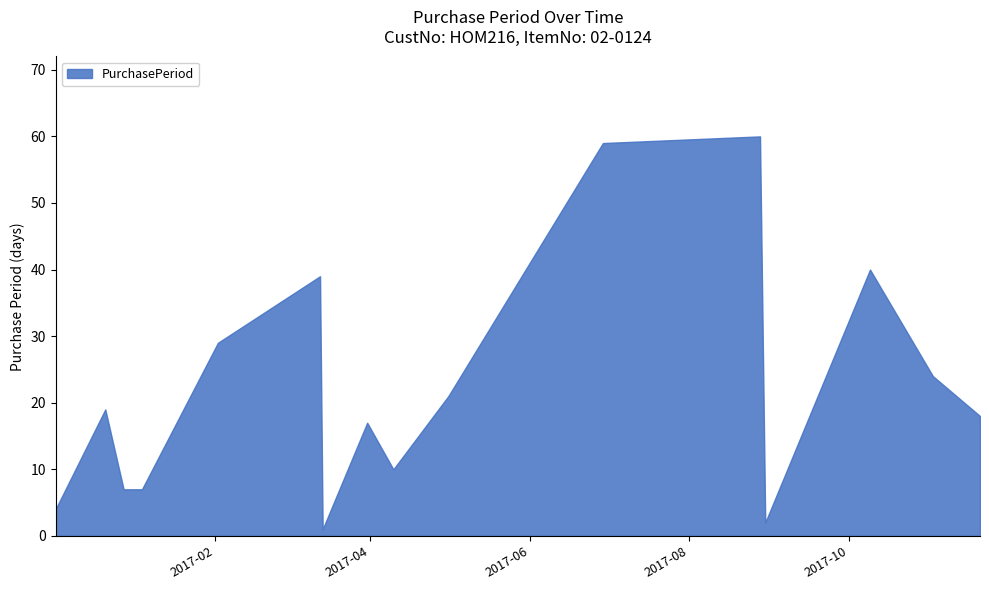

The value at 2017-06-29 is 59. True or false?

True